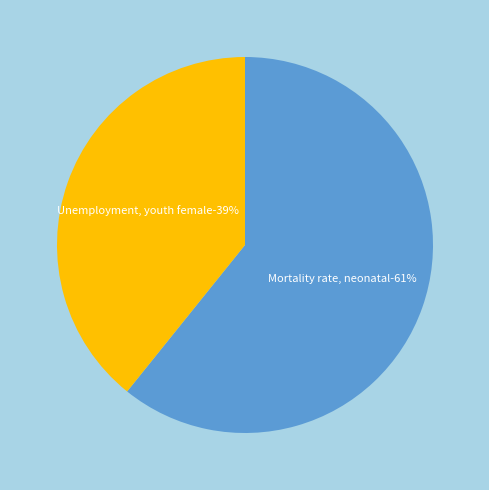

What is the largest slice in the pie chart?

Mortality rate, neonatal (per 1,000 live births)